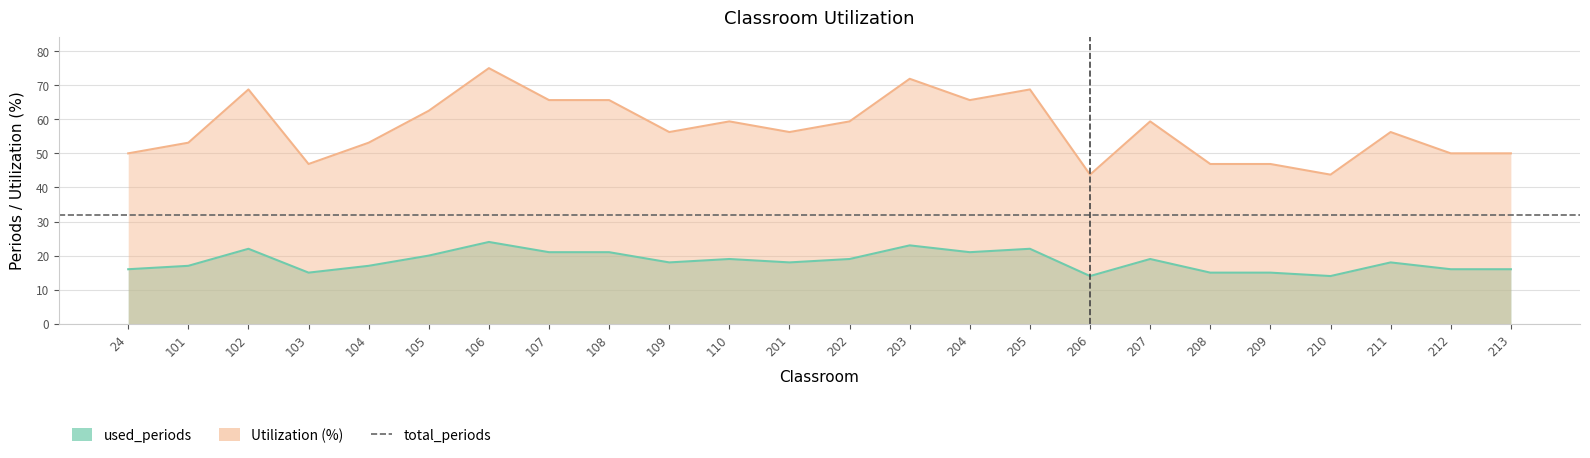

Which series has the largest total across all categories?

Utilization (%)